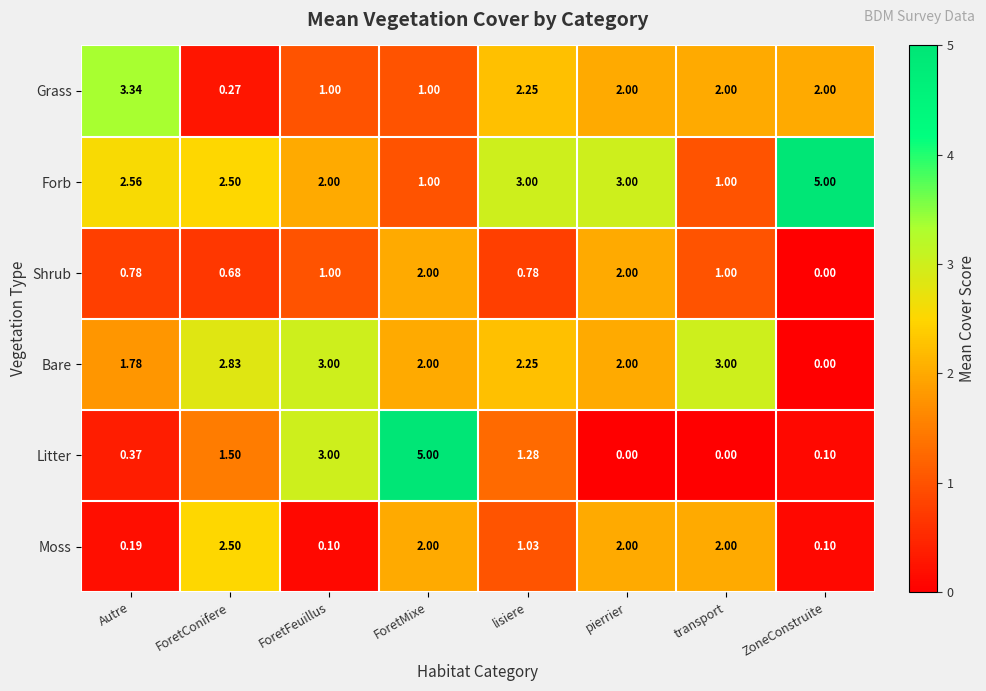

Which series has the largest total across all categories?

Forb